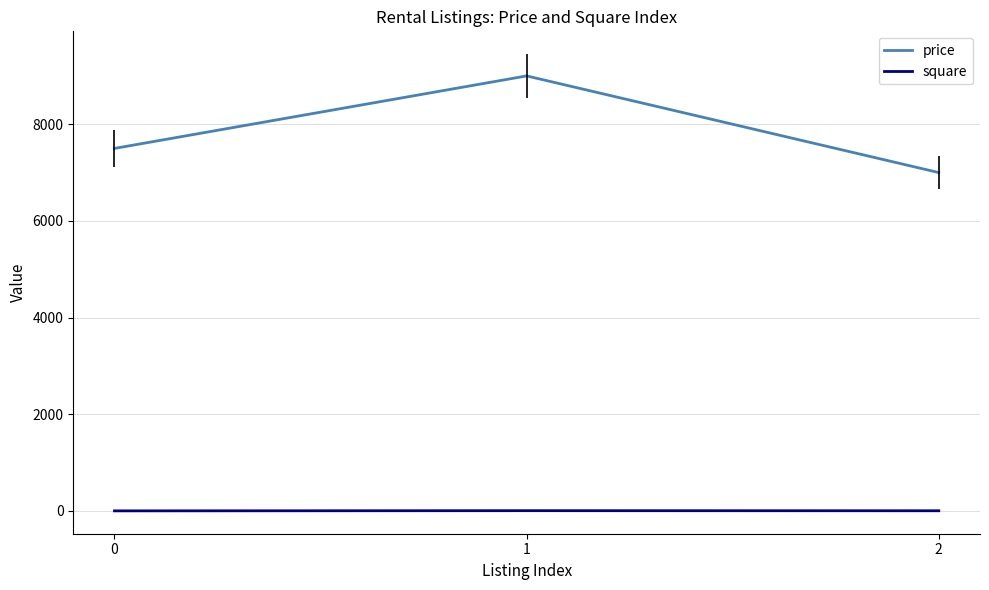

The price series shows 3392 at 0. True or false?

False